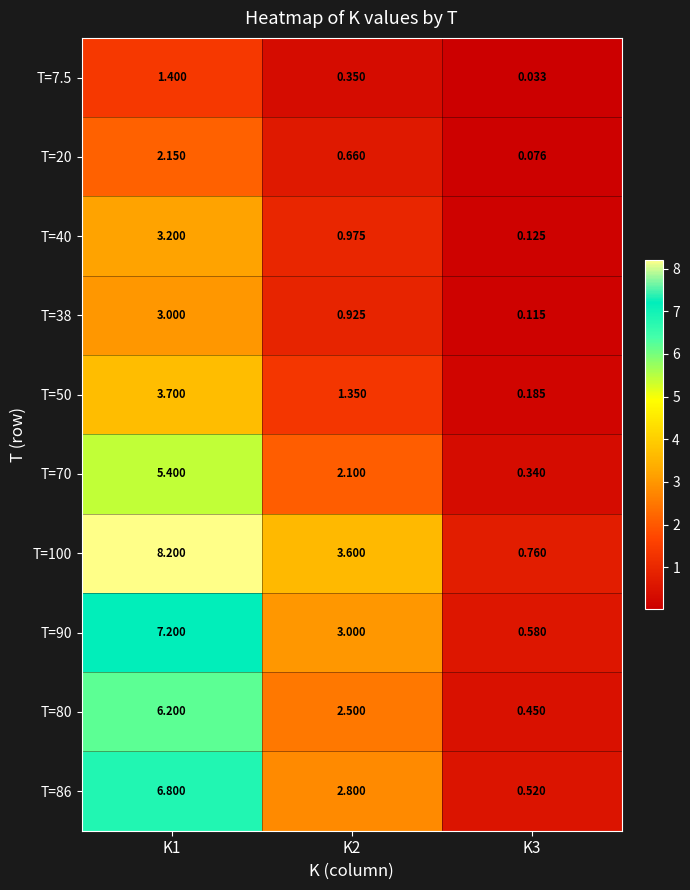

What is the difference between the highest and lowest values at K1?

6.8